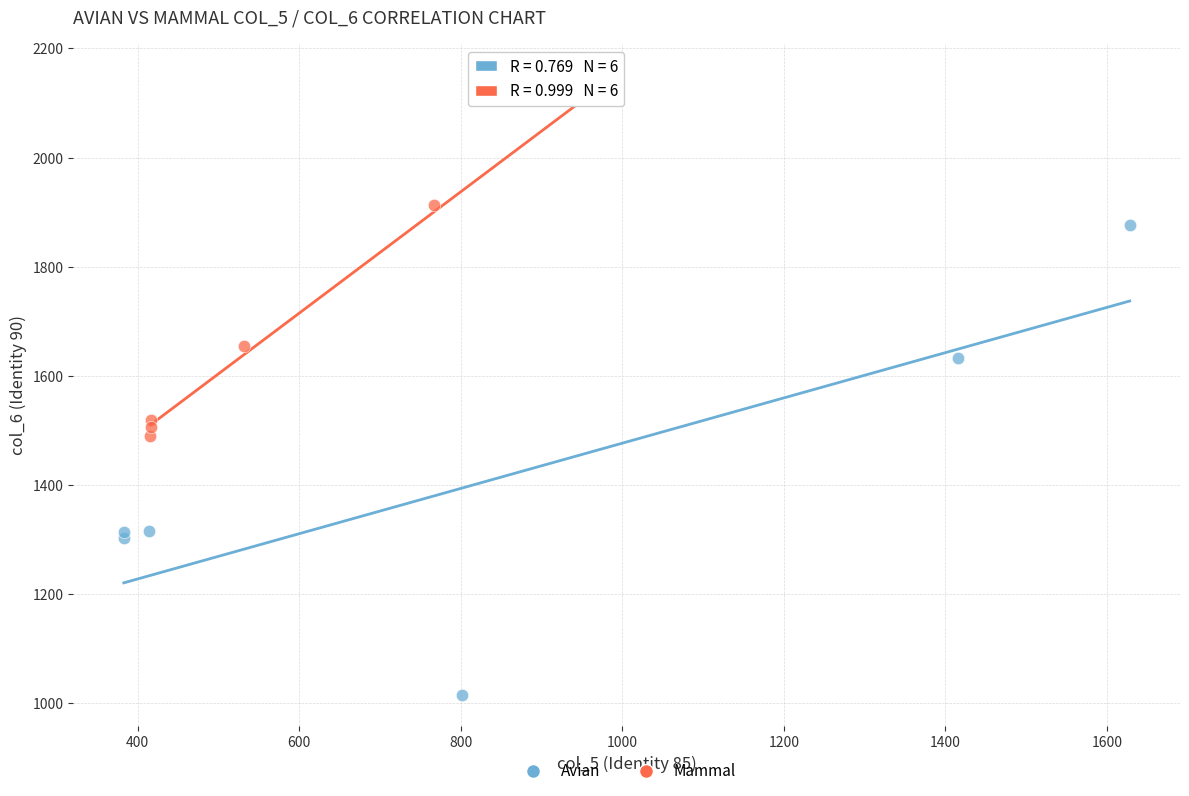

Which series has the widest spread of Y values?

Avian